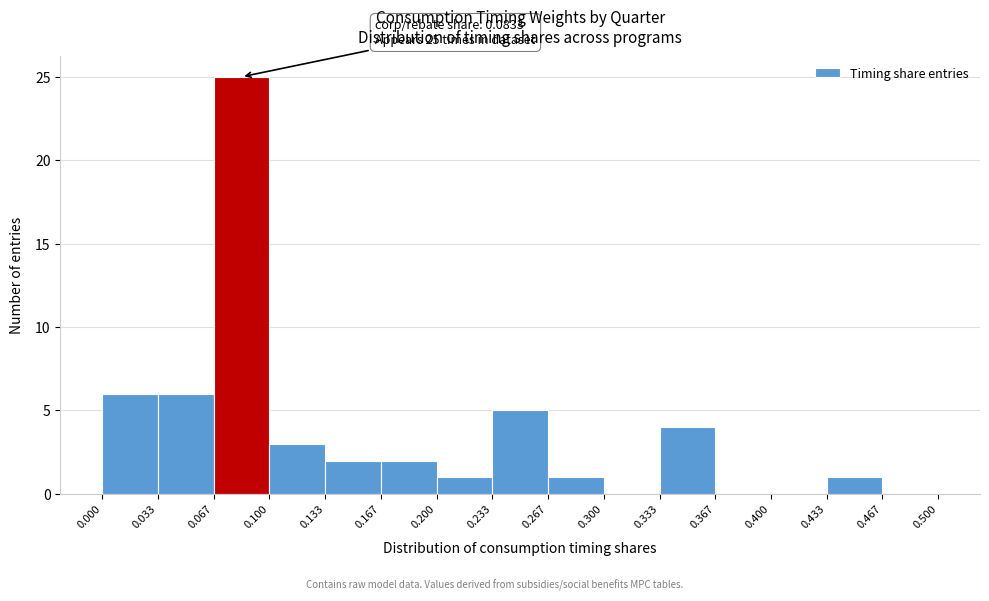

Which range on the x-axis has the tallest bar?

0.067 to 0.100